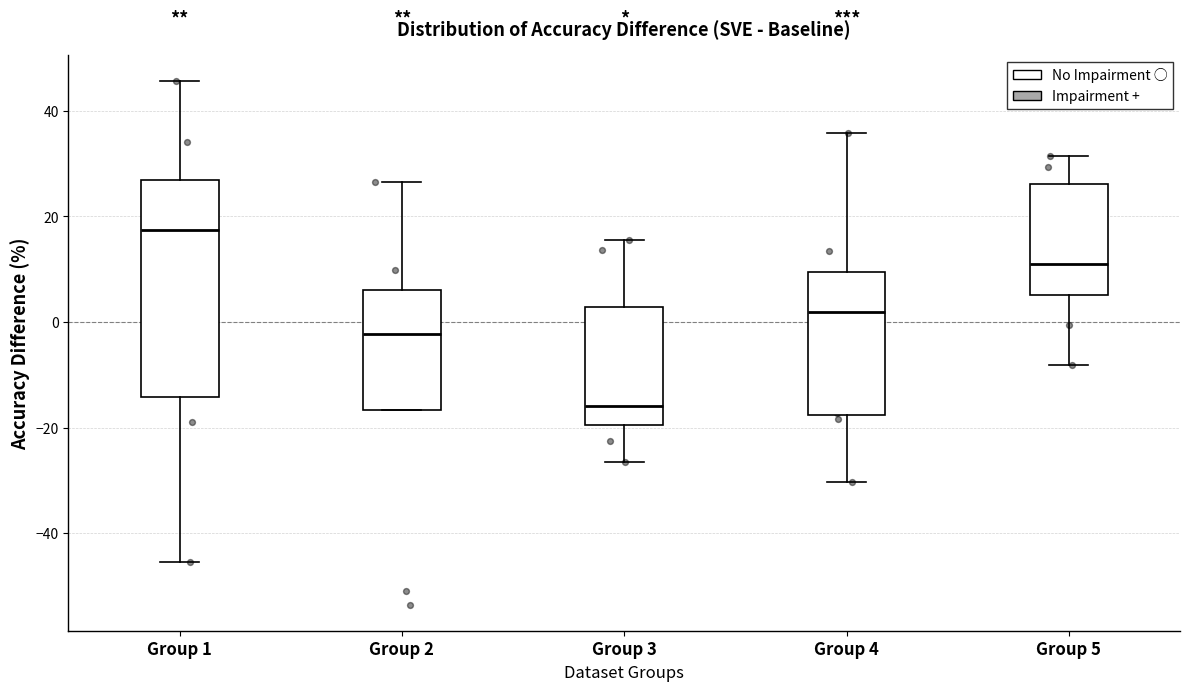

Where does the median line of the box for Group 4 sit on the y-axis? The values are not printed on the chart, so give them approximately, as read against the axis.

2